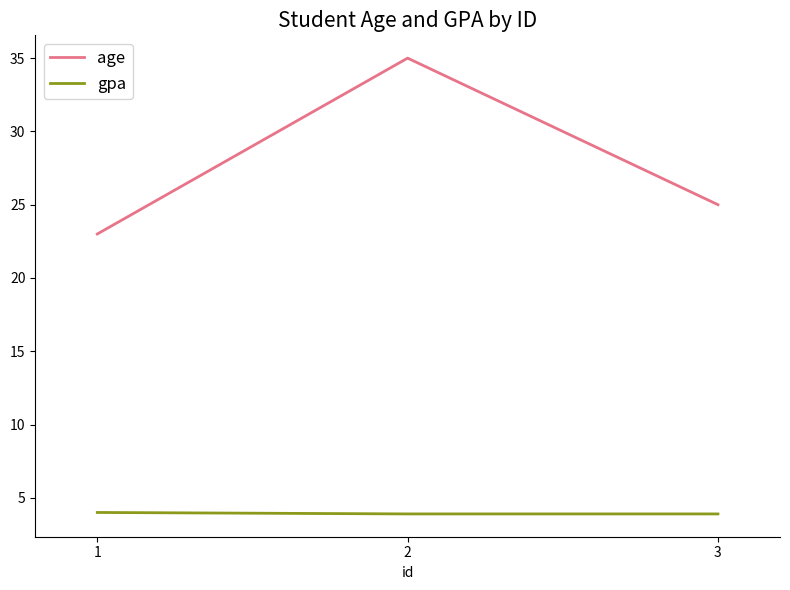

Rank the categories by age value from highest to lowest.

2, 3, 1